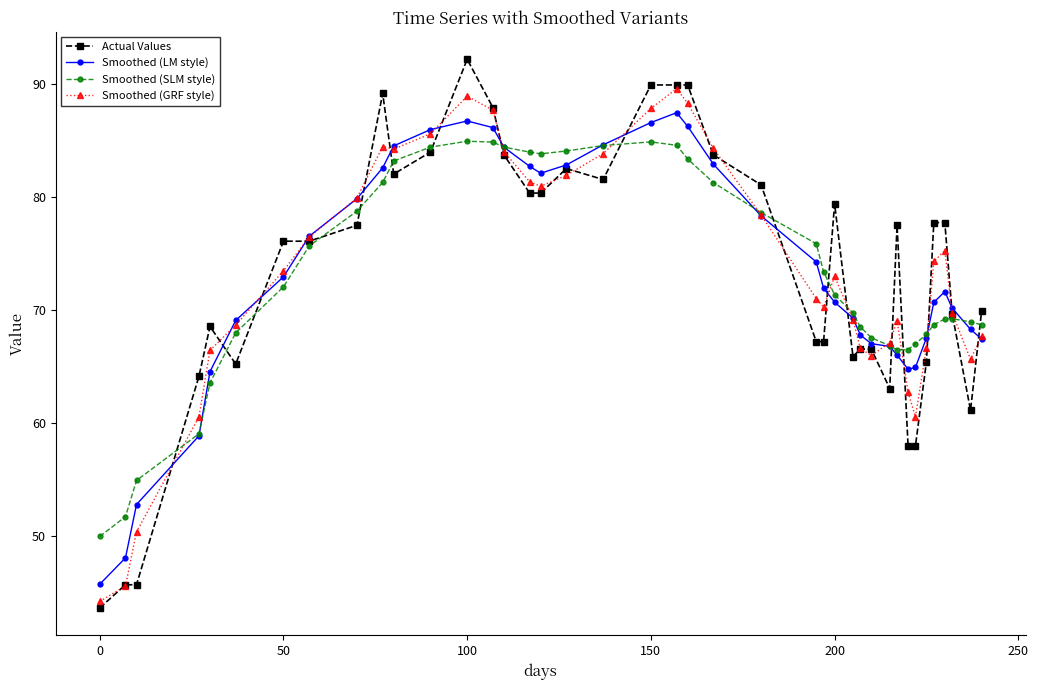

True or false: Smoothed (LM style) has more than 0 interior local peaks.

True